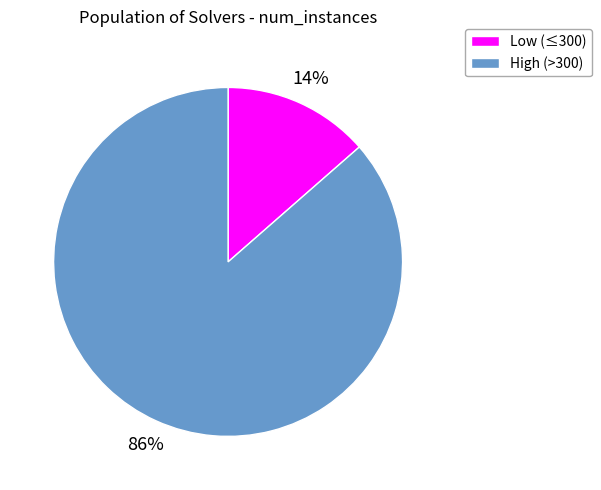

To the nearest percent, what is the average slice percentage?

50%